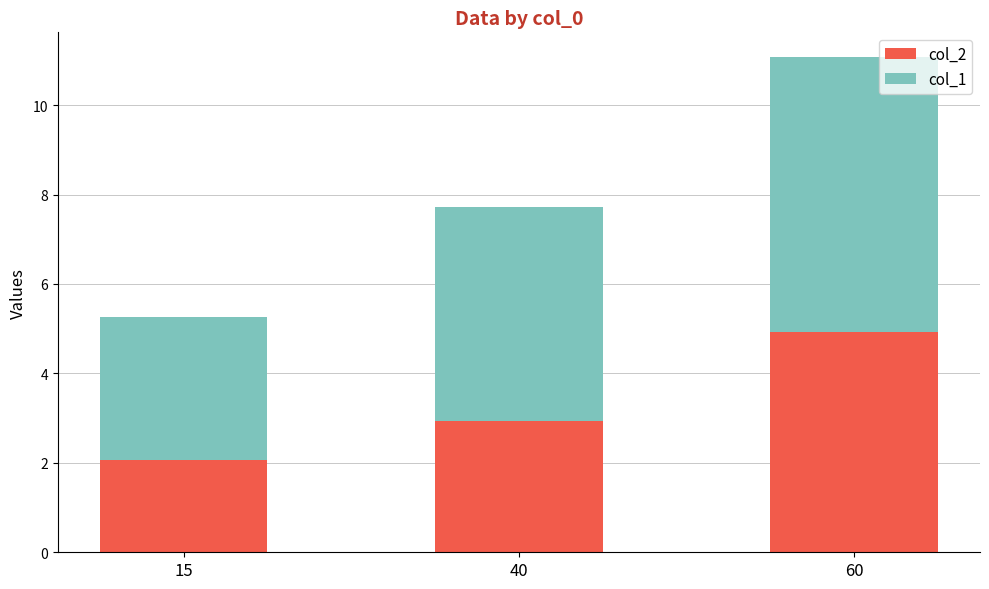

What is the total value across all series at 60?

11.1